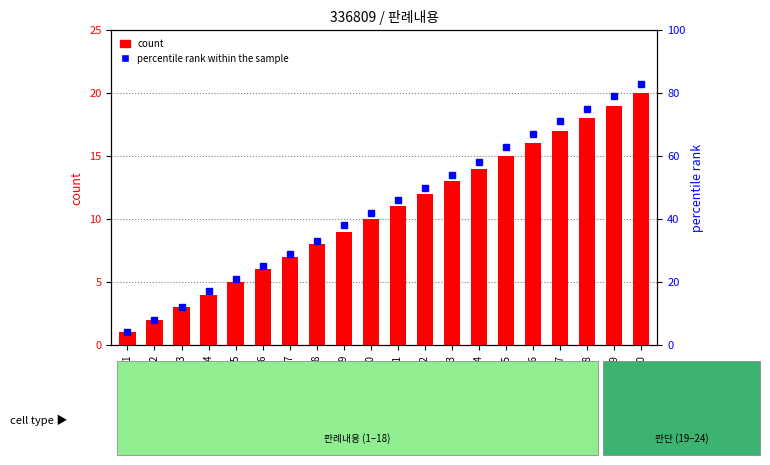

What are all the series names shown in the legend?

count, percentile rank within the sample